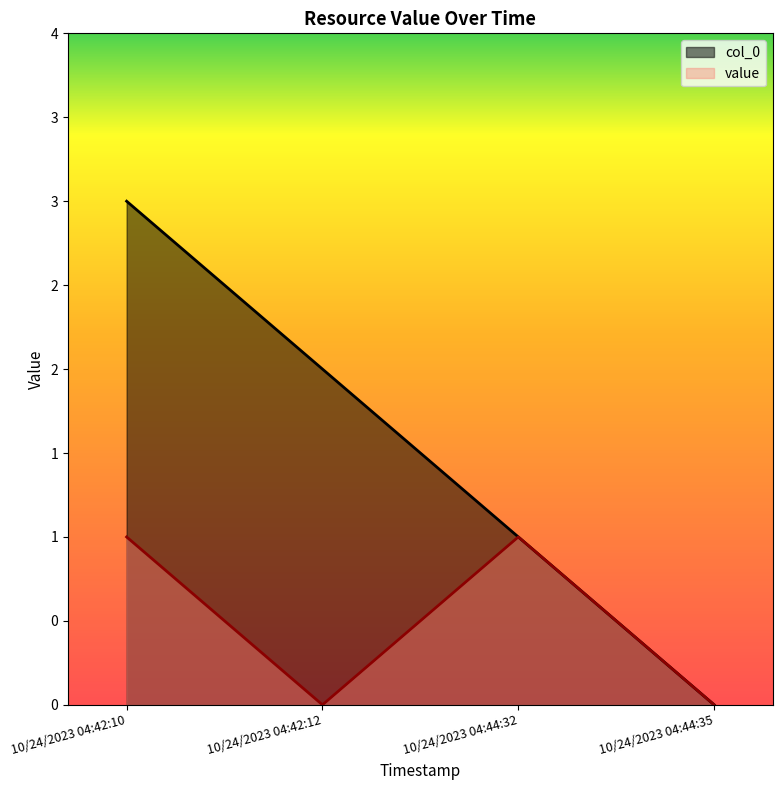

Between 10/24/2023 04:42:12 and 10/24/2023 04:44:32, which series saw the biggest shift?

col_0